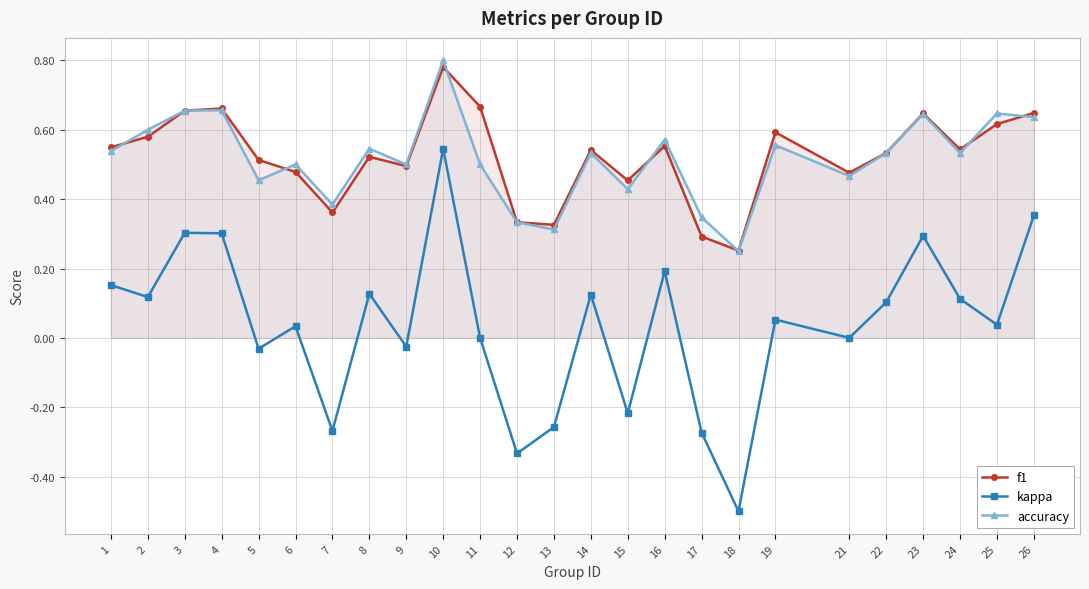

What is the sum of the f1 values at 14 and 2?

1.1